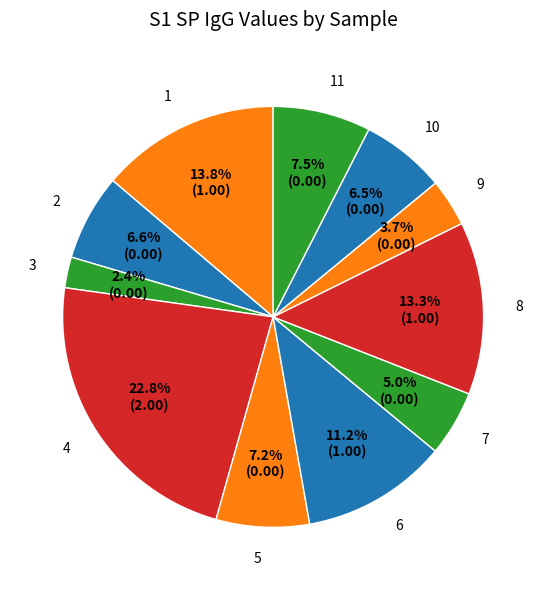

To the nearest percent, what is the combined percentage of 7 and 1?

19%